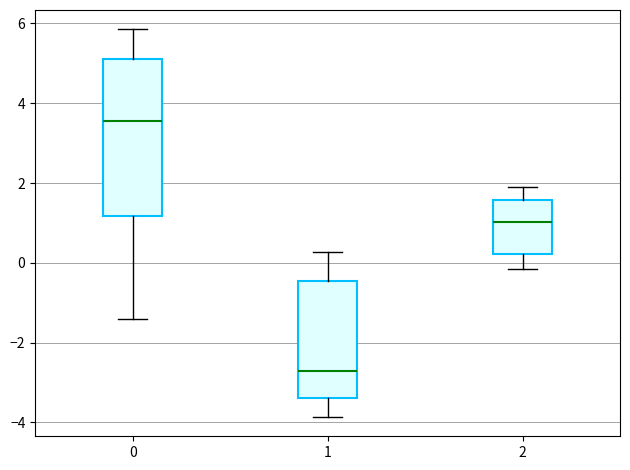

Comparing the boxes themselves (not the whiskers), which one is the tallest?

0